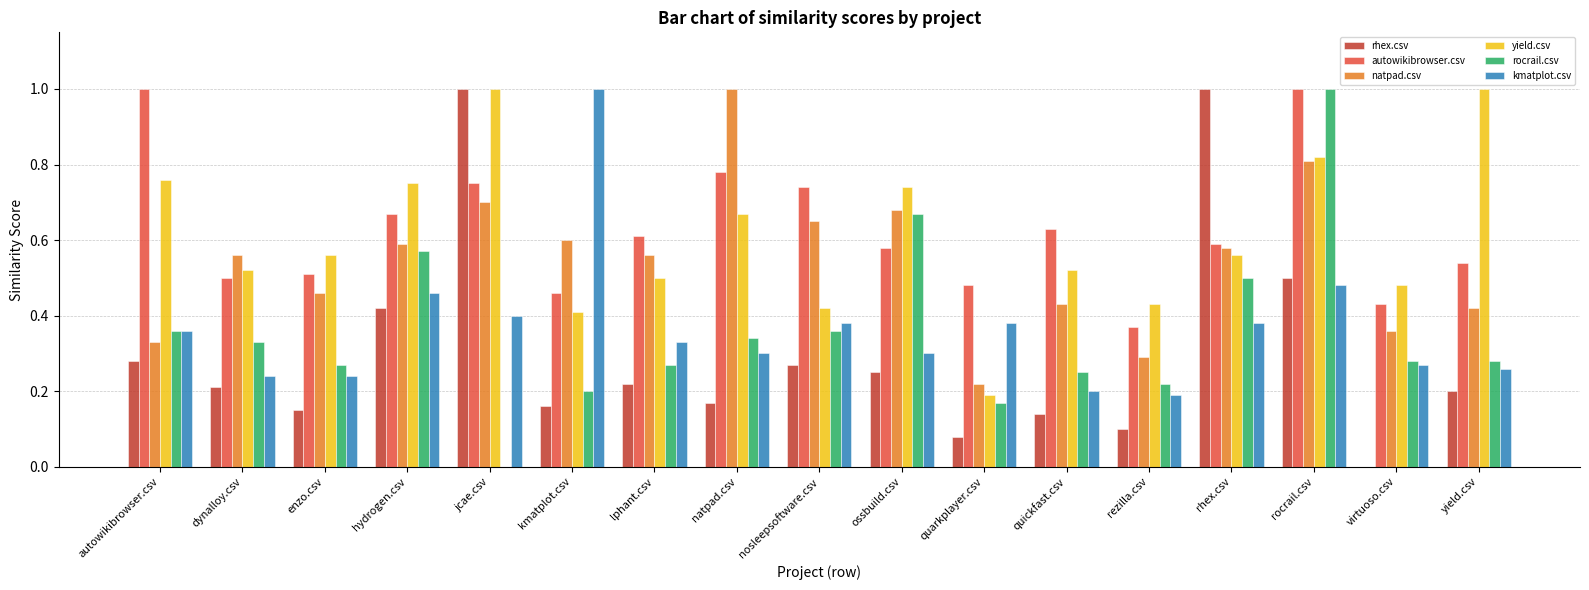

What is the maximum value for natpad.csv?

1.0